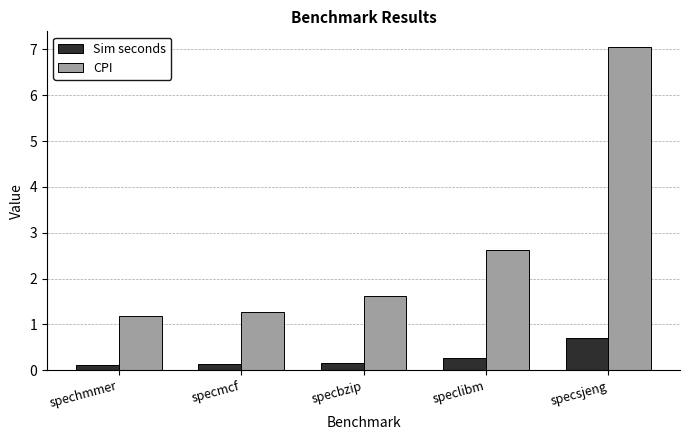

Which series has the widest spread of values?

CPI